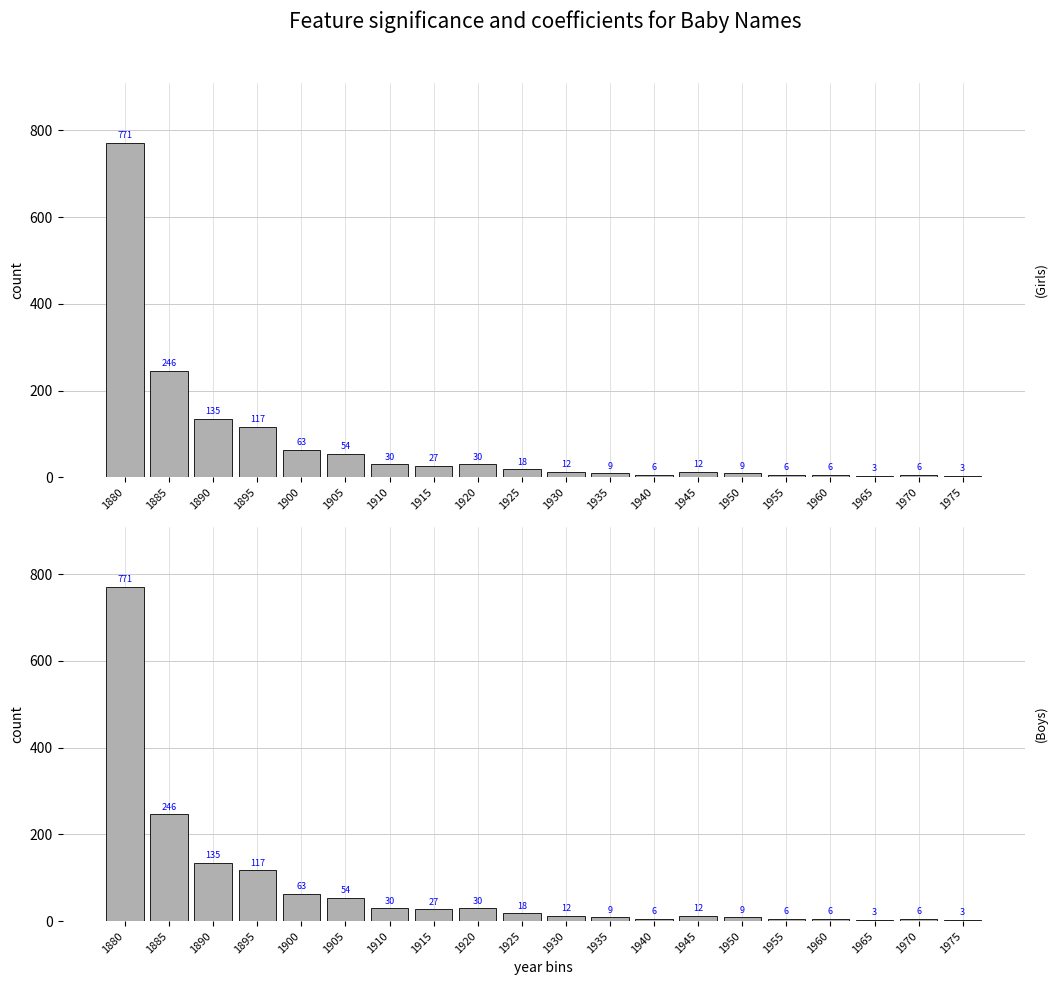

What is the maximum value shown in the chart?

771